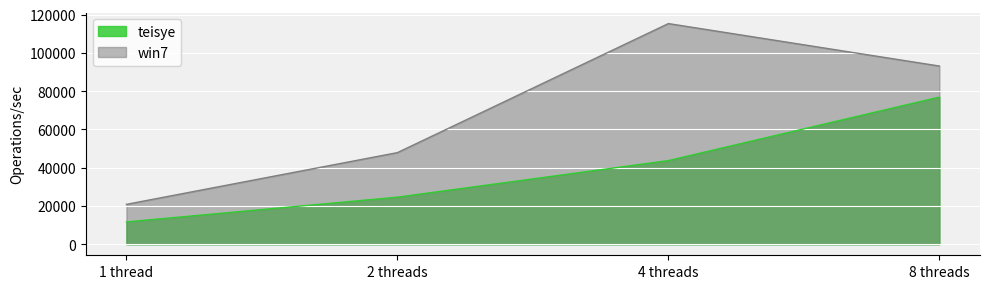

What is the maximum value for win7?

115308